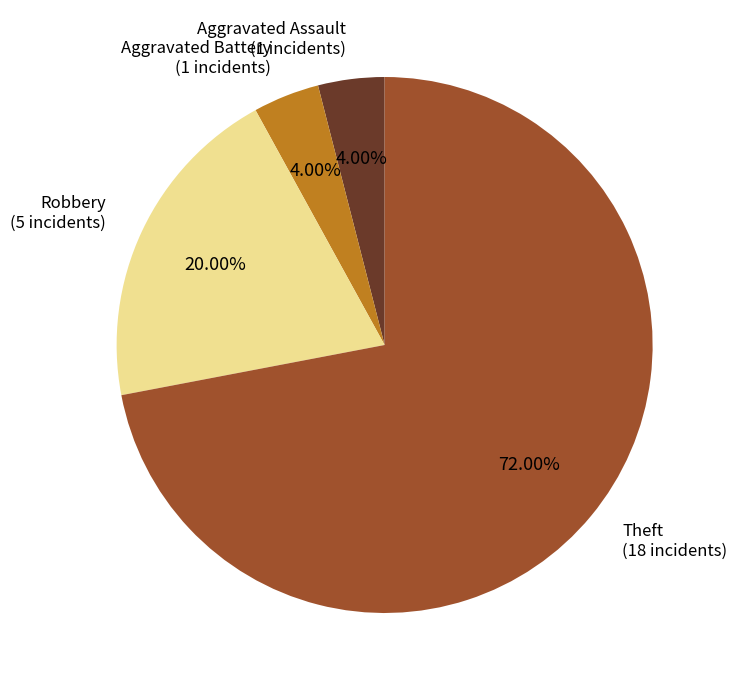

The Aggravated Assault slice represents 15% of the pie. True or false?

False